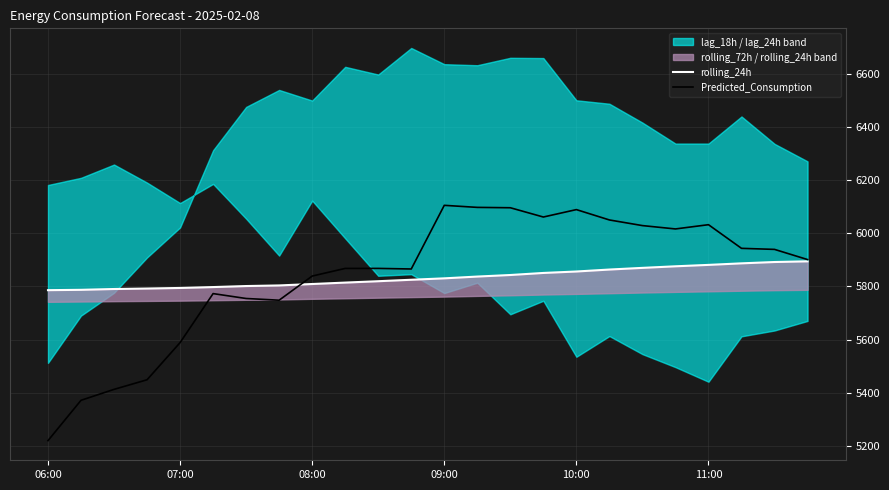

How many lines are shown in the chart?

2